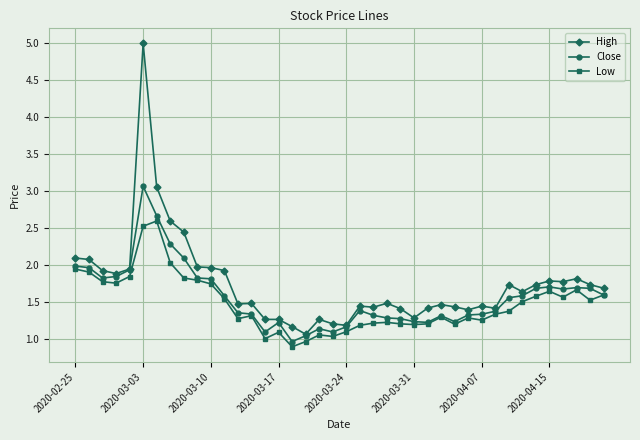

True or false: High has more than 1 points higher than both neighbors.

True